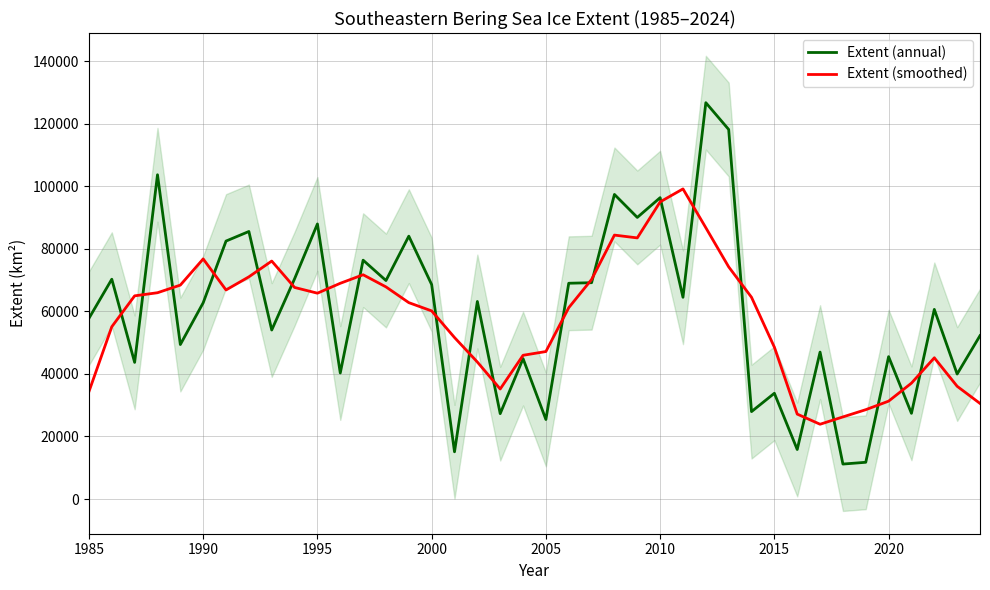

List the series in order of their peak value, lowest first.

Extent (smoothed), Extent (annual)